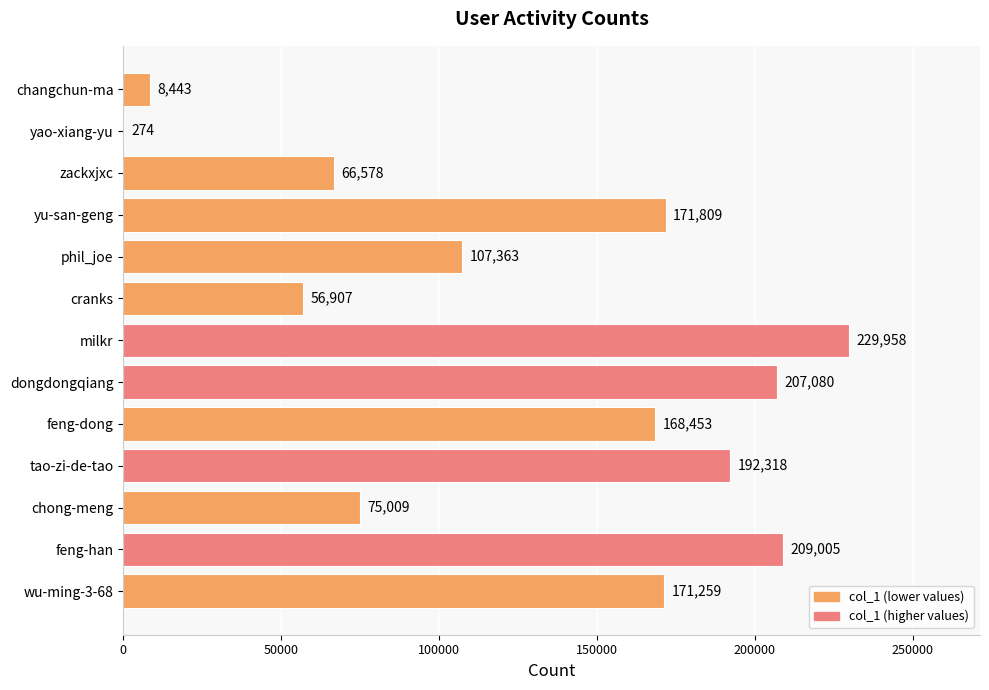

Reading bottom to top, transcribe all the data shown in this chart.

wu-ming-3-68=171259	feng-han=209005	chong-meng=75009	tao-zi-de-tao=192318	feng-dong=168453	dongdongqiang=207080	milkr=229958	cranks=56907	phil_joe=107363	yu-san-geng=171809	zackxjxc=66578	yao-xiang-yu=274	changchun-ma=8443